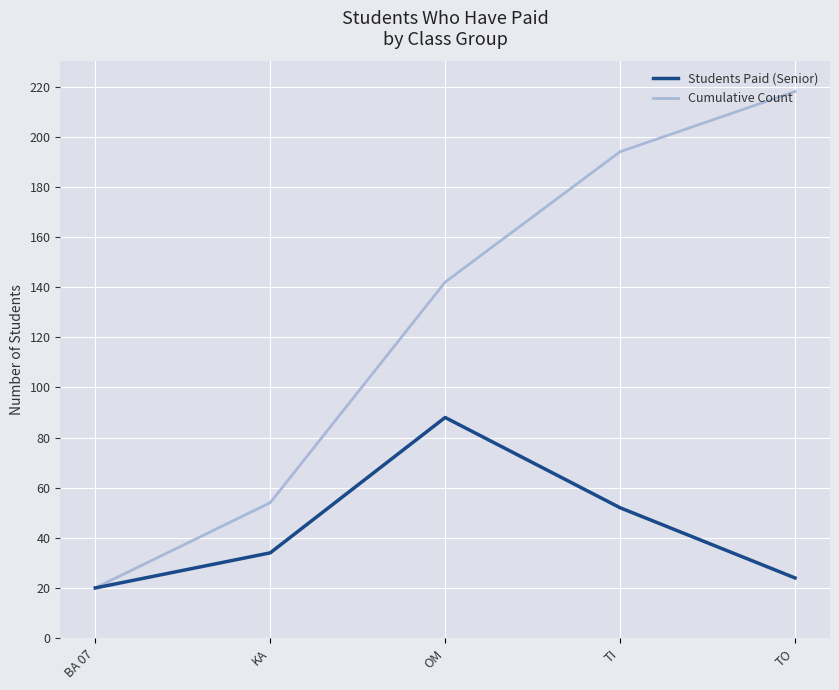

The value of Students Paid (Senior) at OM is 88. True or false?

True